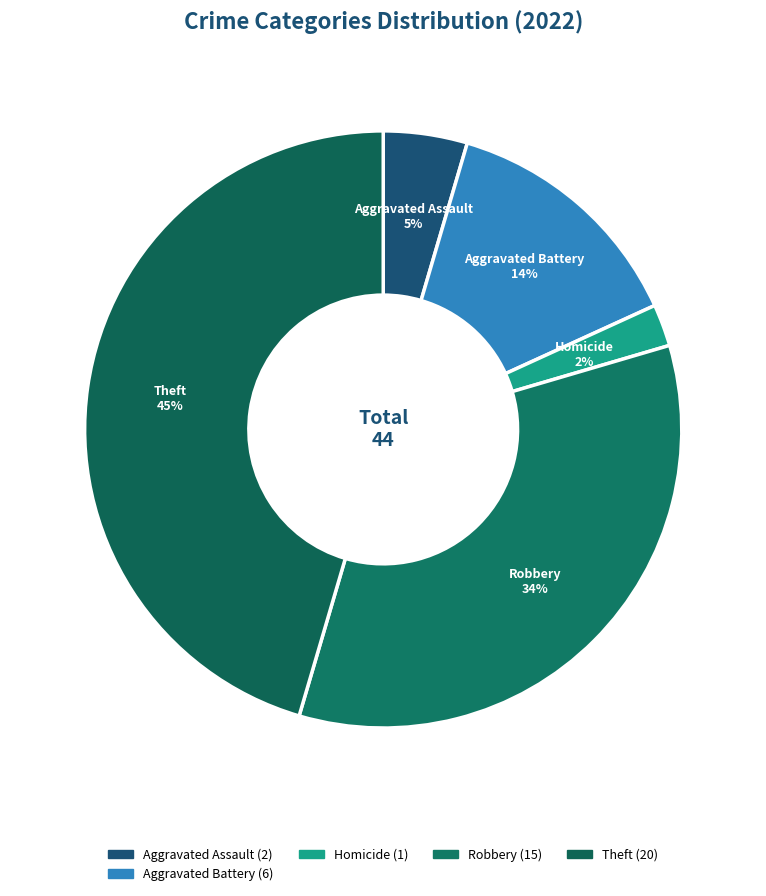

What percentage is the Aggravated Assault slice, to the nearest percent?

5%